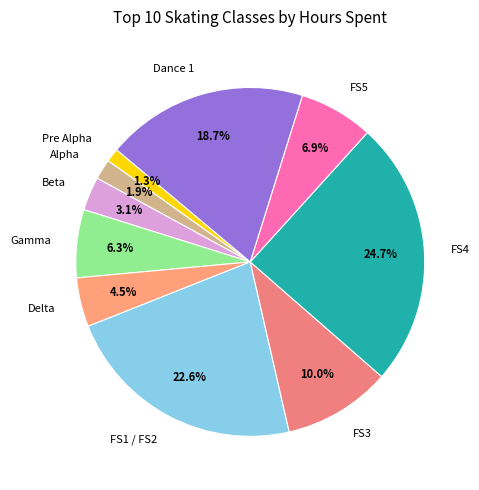

To the nearest percent, what percentage of the pie is Beta?

3%